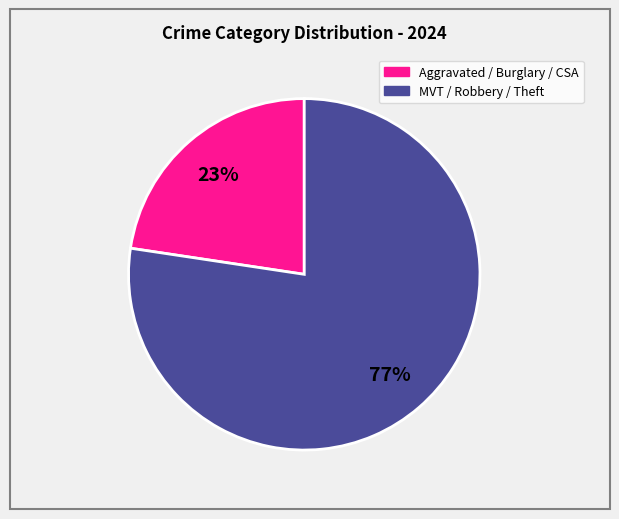

To the nearest percent, what is the average slice percentage?

50%